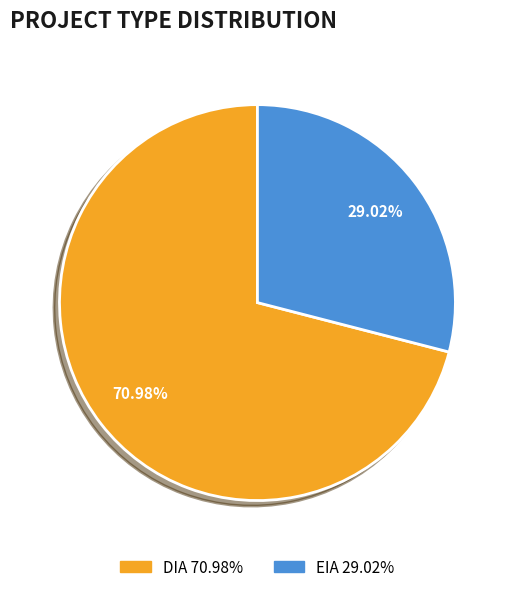

Which slice represents more than half of the pie?

DIA